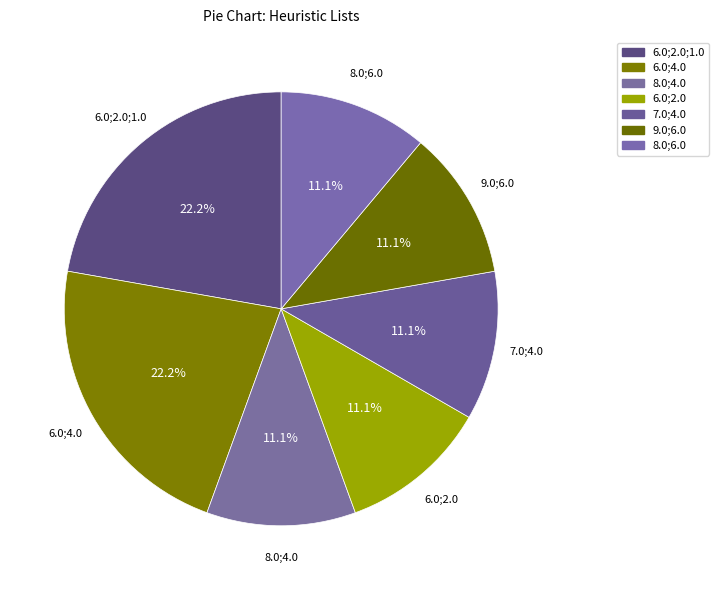

How many slices are in this pie chart?

7